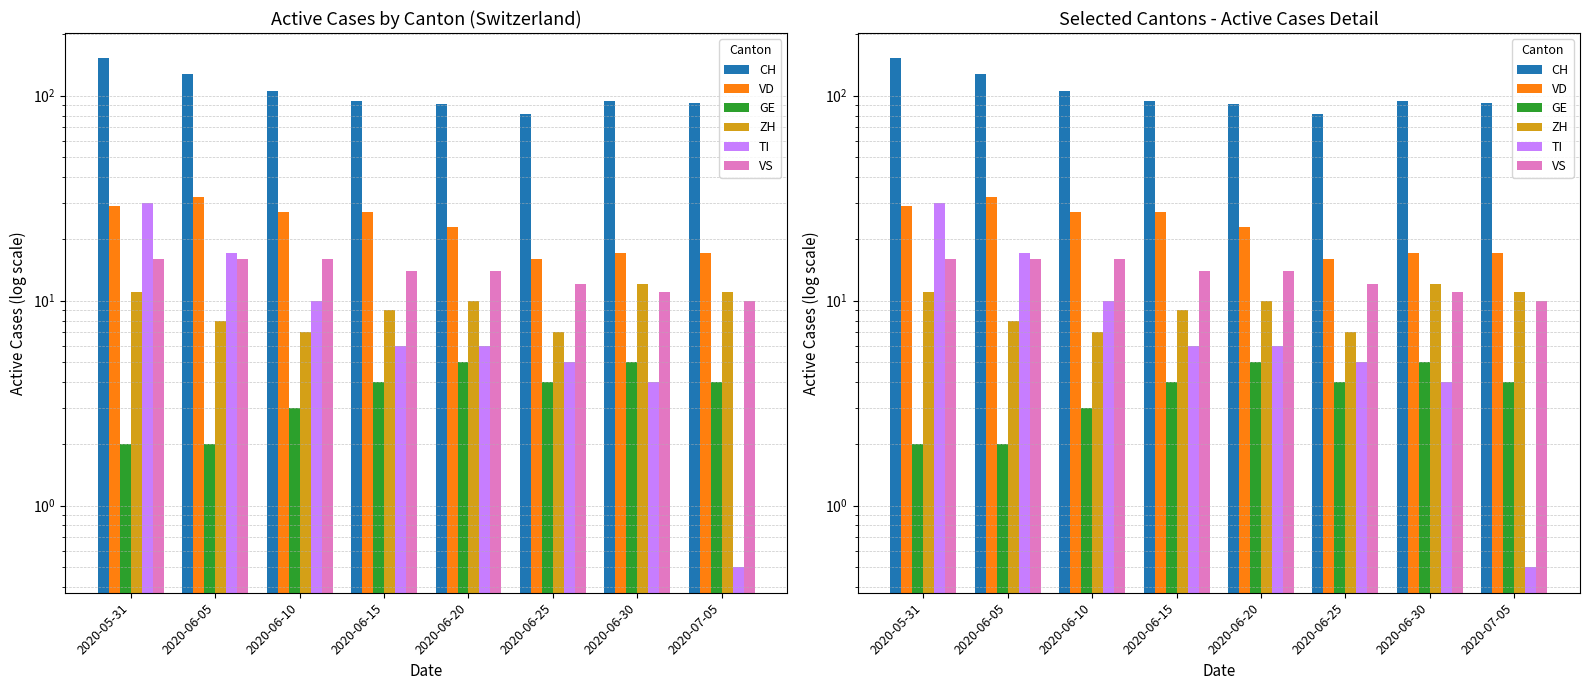

Where is VS nearest to the value 13?

2020-06-15